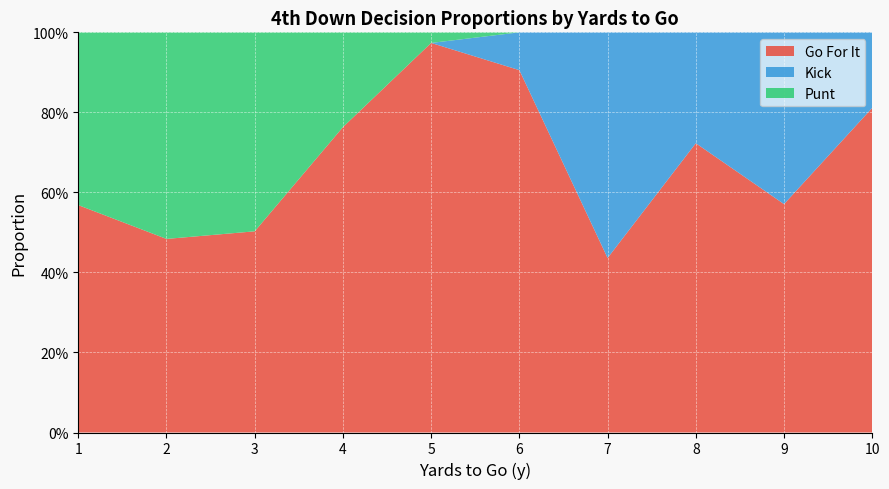

What are all the series names shown in the legend?

Go For It, Kick, Punt